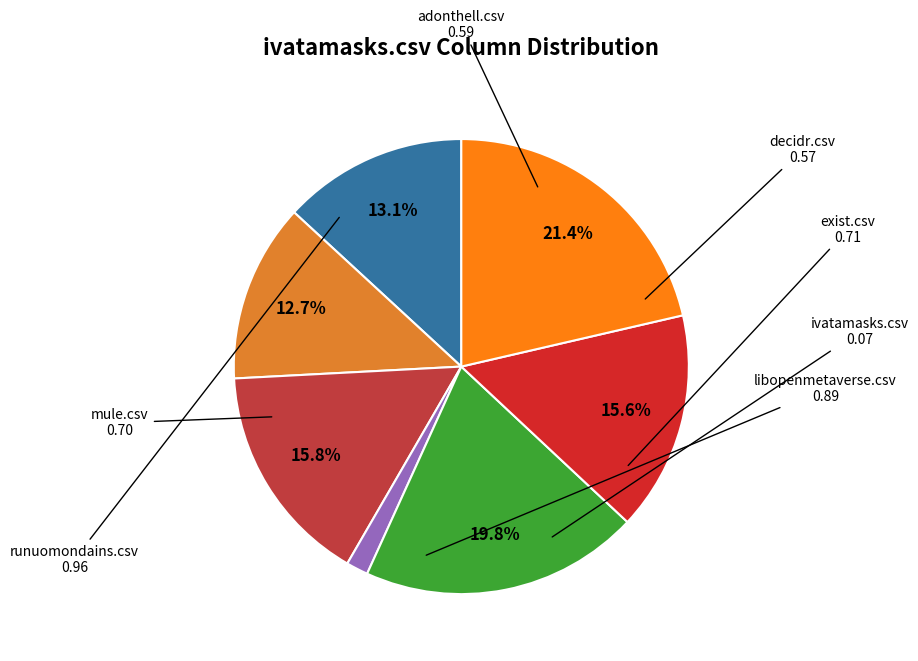

To the nearest percent, what is the average slice percentage?

14%